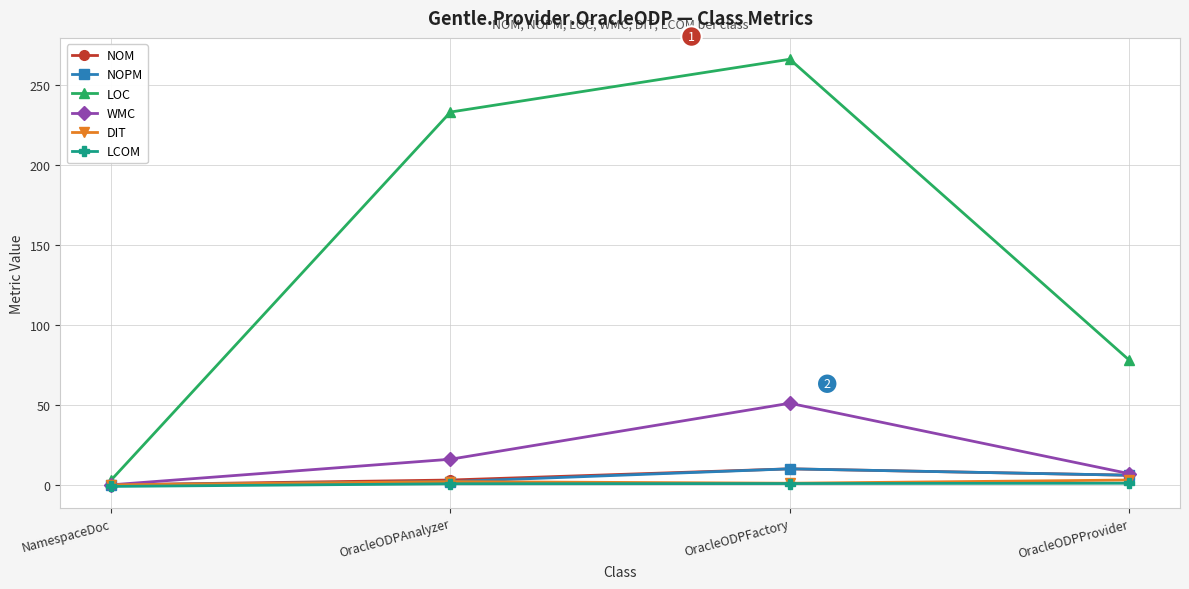

What is the label of the 1st point from the right?

OracleODPProvider